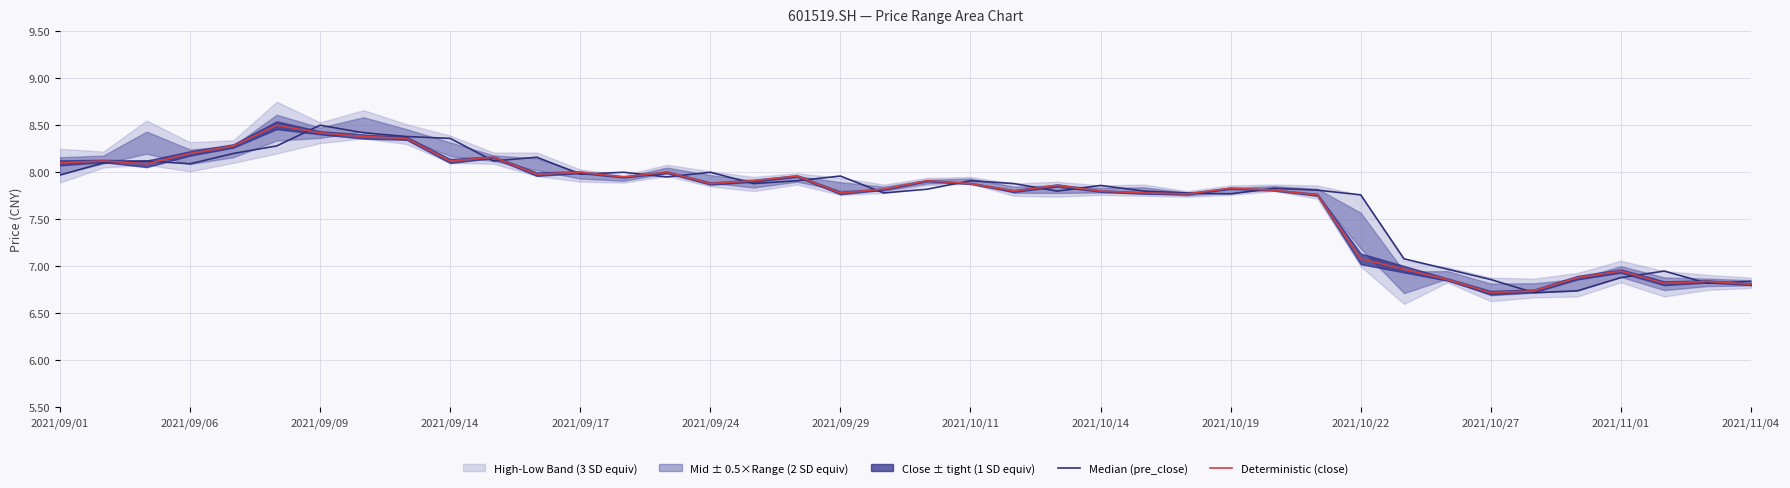

What is the maximum value for Deterministic (close)?

8.5